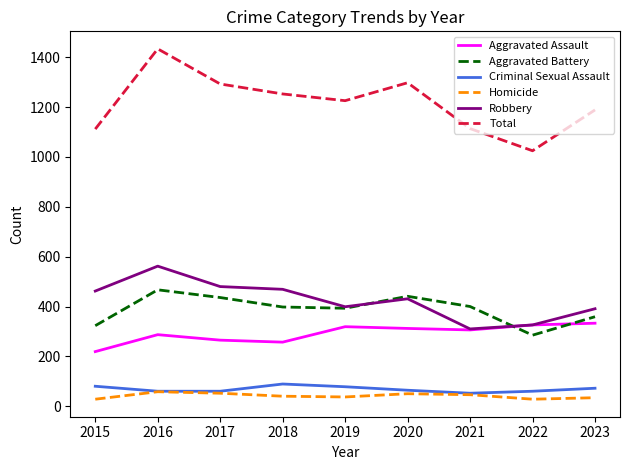

What is the maximum value shown in the chart?

1434